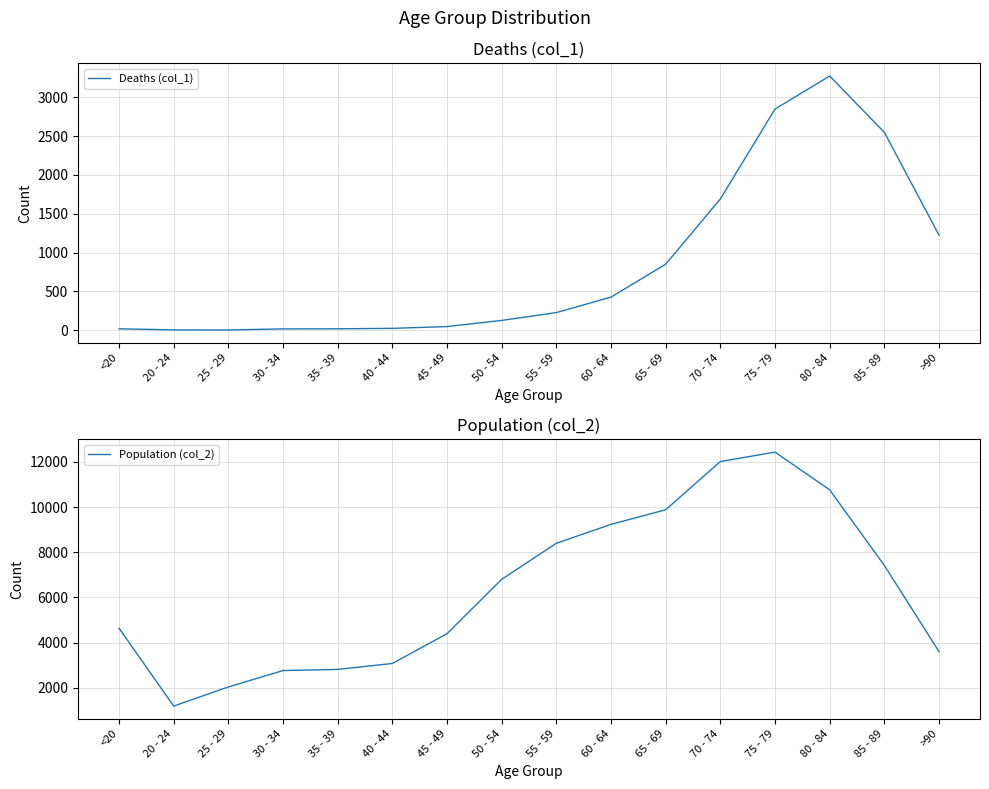

True or false: Population (col_2) and Deaths (col_1) cross at least once.

False